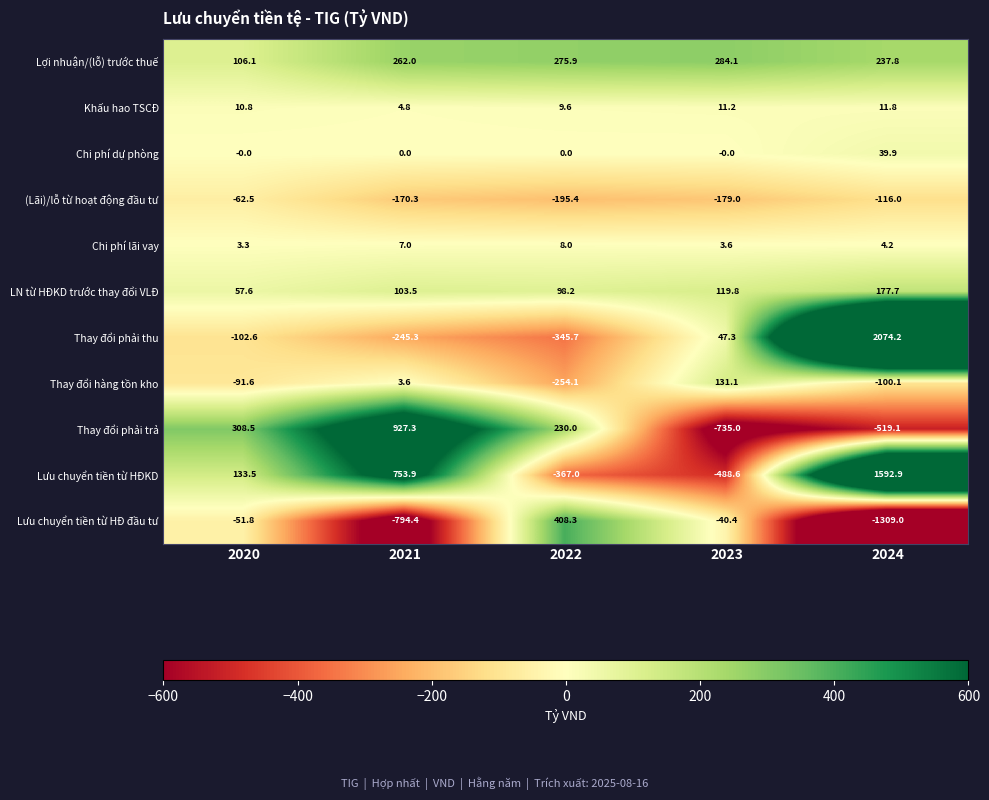

How many data points in (Lãi)/lỗ từ hoạt động đầu tư are less than -170?

3